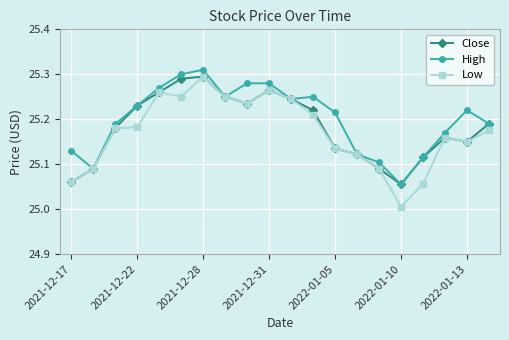

Which series has the largest range (max minus min)?

Low